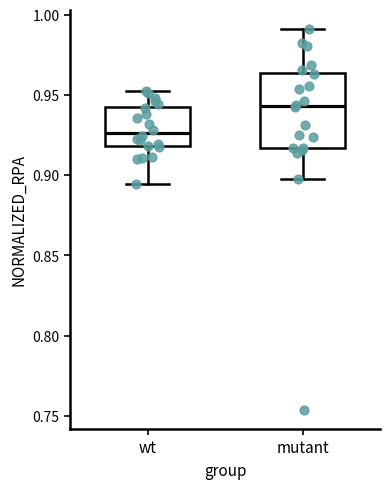

Where is the lower edge of the box for wt on the y-axis? The values are not printed on the chart, so give them approximately, as read against the axis.

0.920